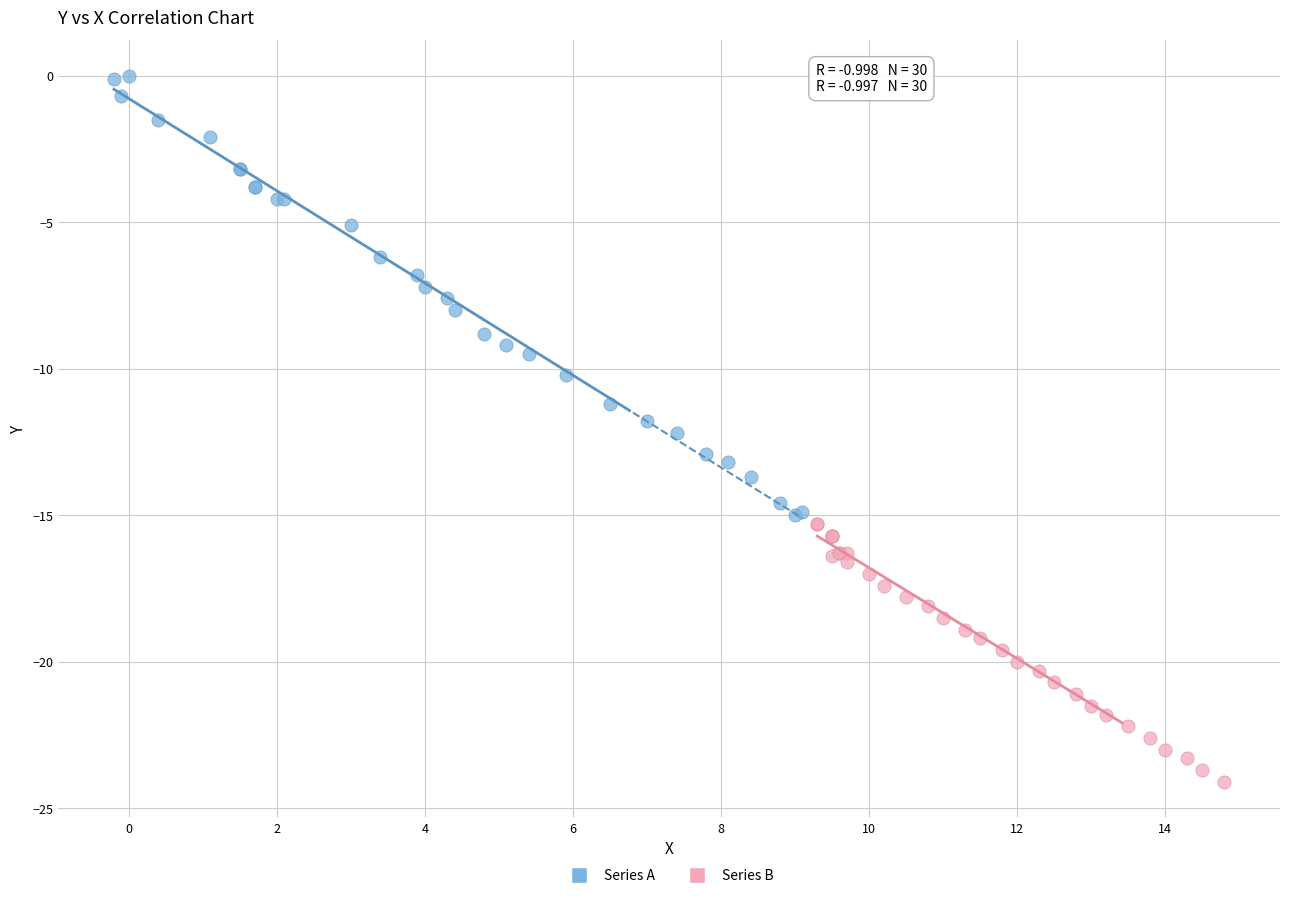

Which series reaches the minimum Y coordinate?

Series B